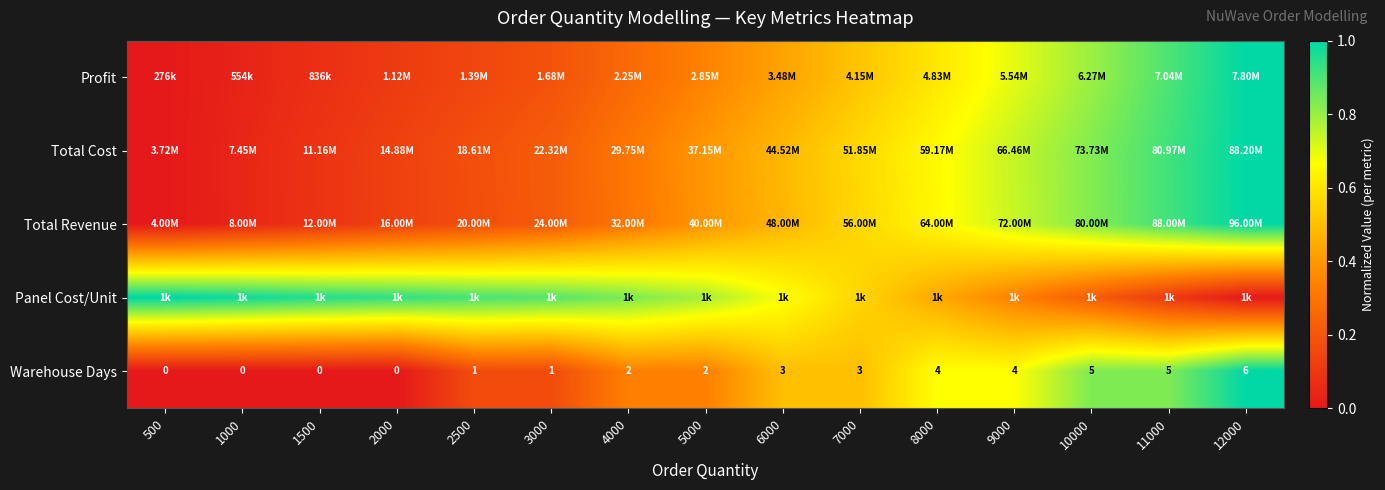

Which category has the lowest value across all series?

500